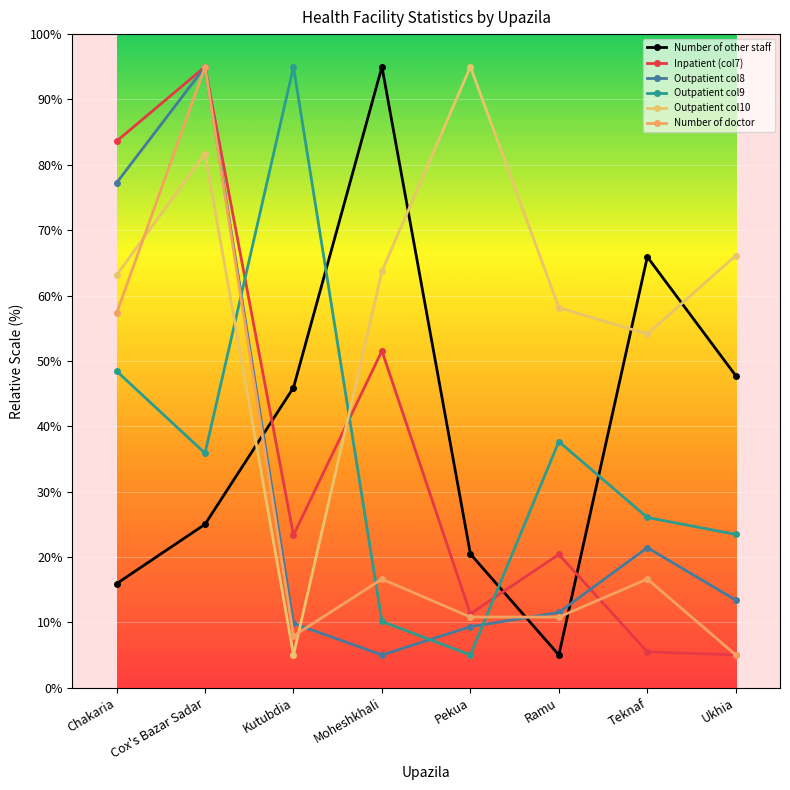

After their last crossing, which series has the higher values: Number of doctor or Outpatient col8?

Outpatient col8